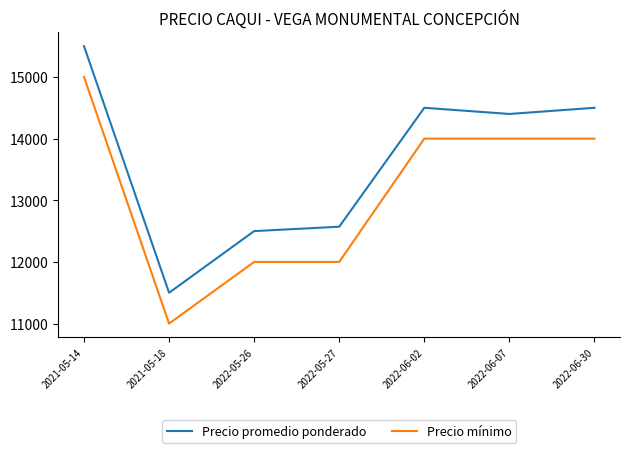

Reading right to left, transcribe all the data shown in this chart.

Precio promedio ponderado: 14500	14400	14500	12571	12500	11500	15500
Precio mínimo: 14000	14000	14000	12000	12000	11000	15000